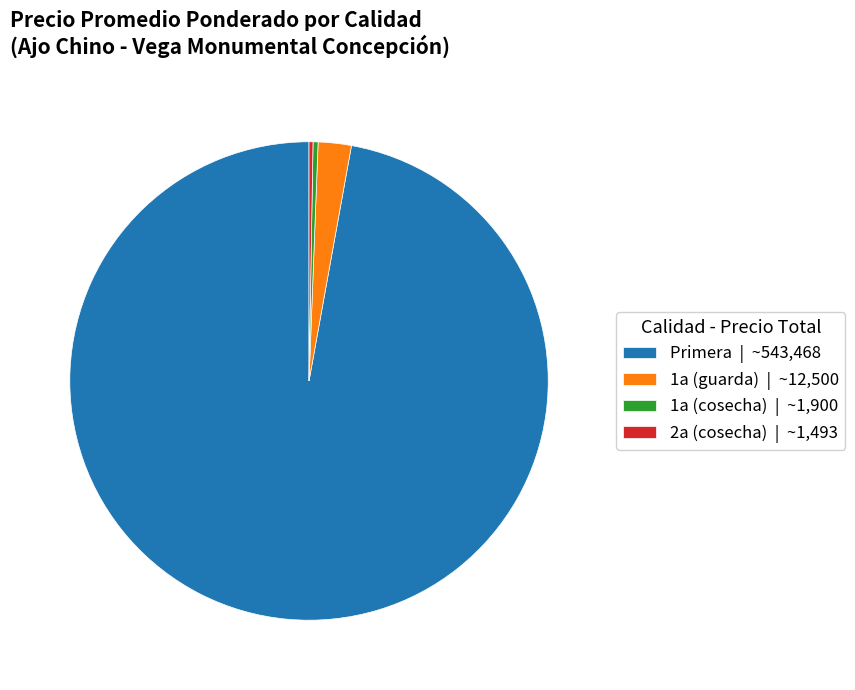

True or false: 1a (cosecha) | ~1,900 accounts for 10% of the total.

False